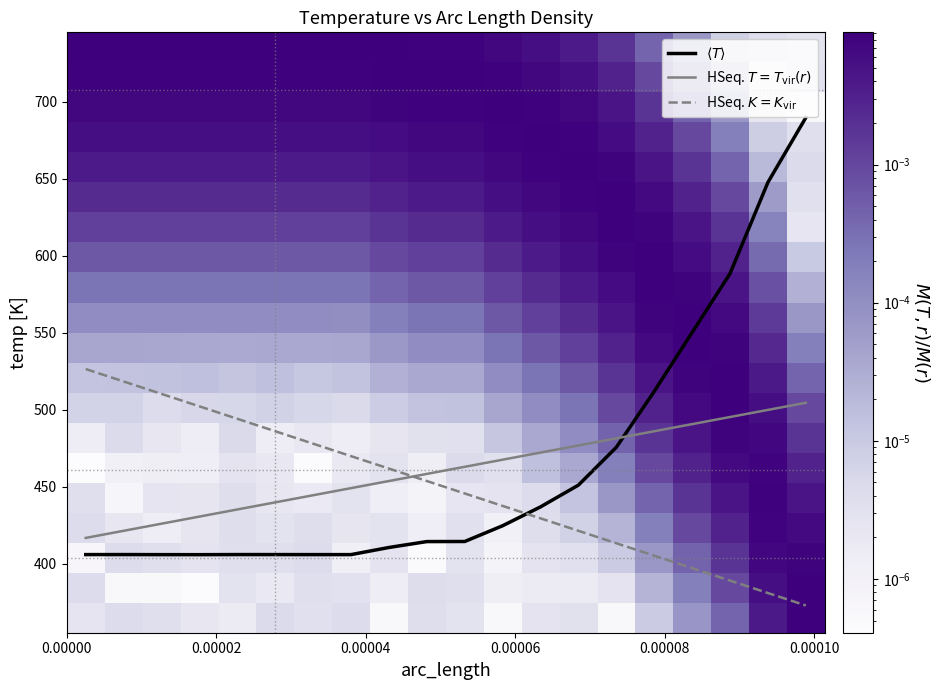

How many categories are shown in the chart?

20